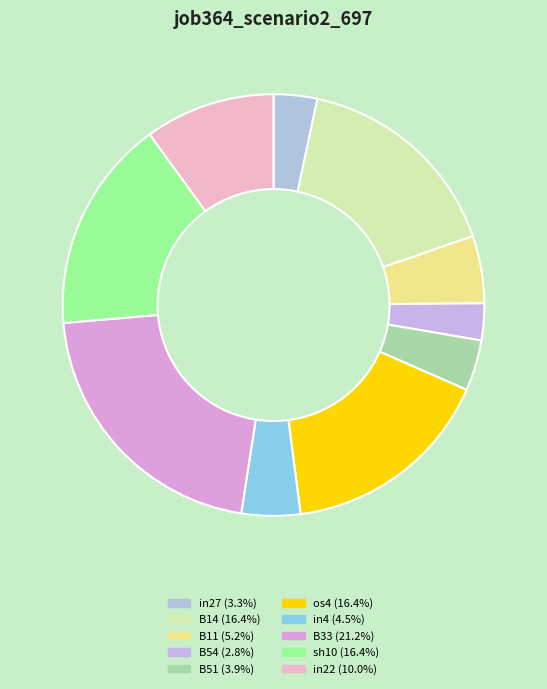

Count the number of slices in the pie.

10